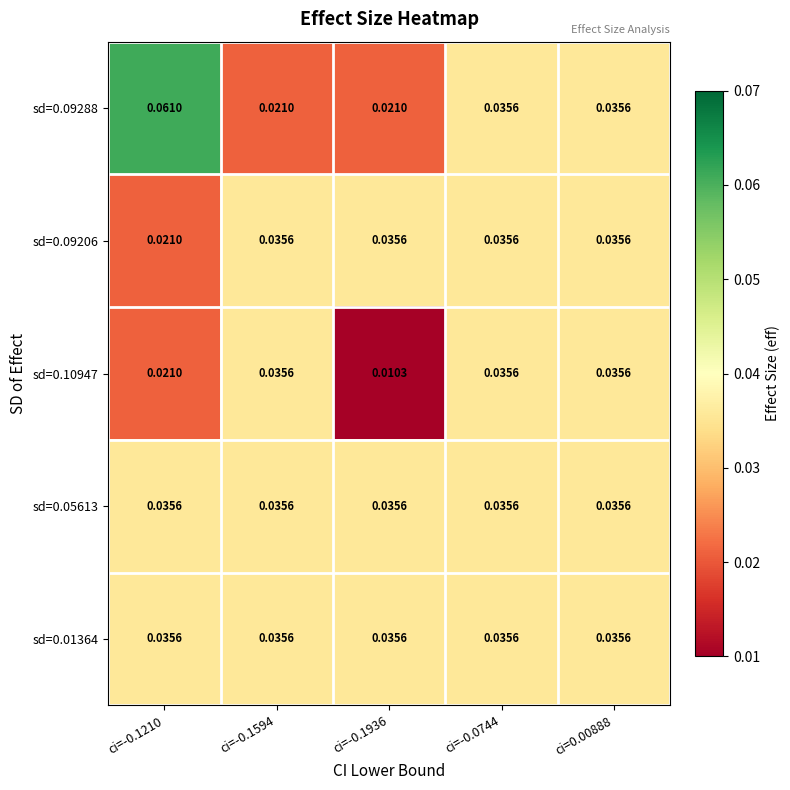

Count the number of data series in this chart.

5